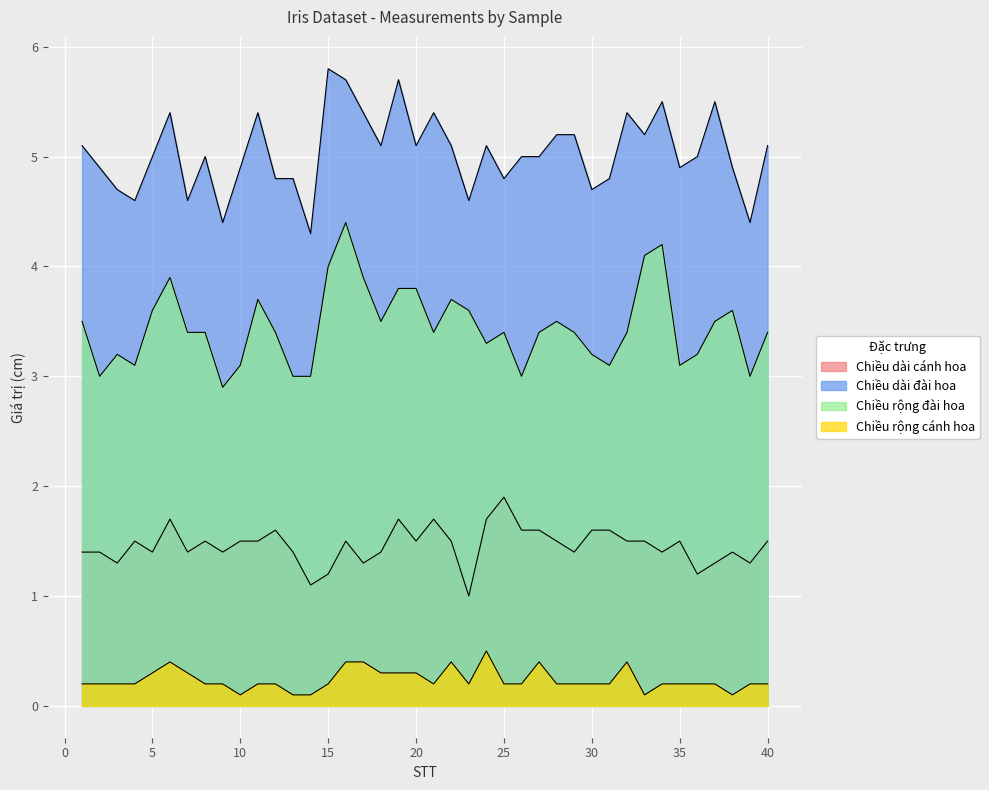

Is it true that Chiều rộng cánh hoa equals 0.1 at 38?

True